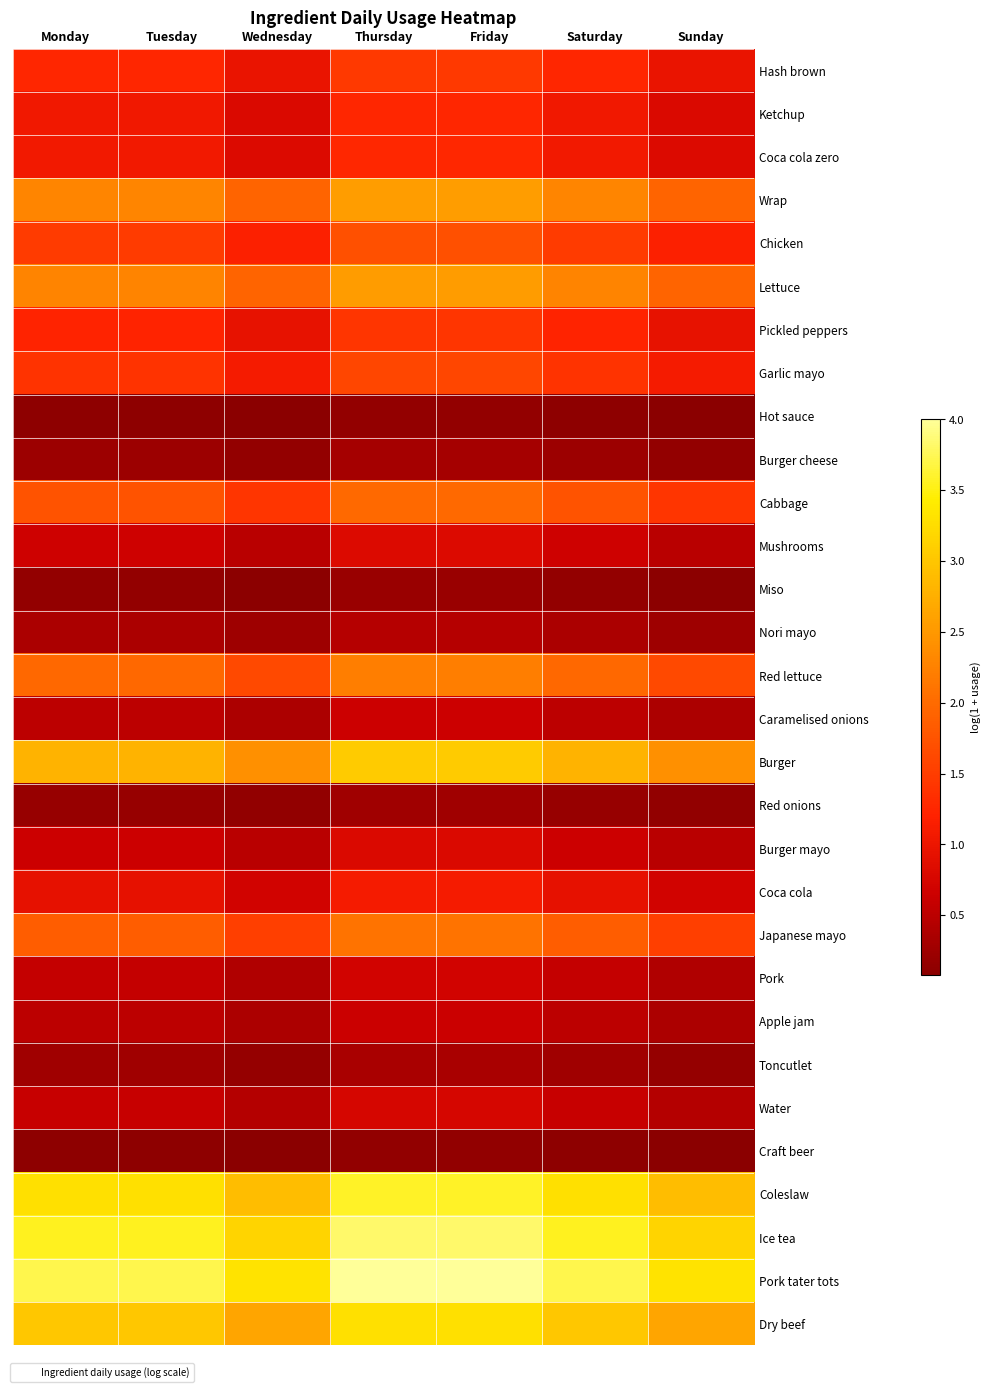

At which category is the sum across all series the highest?

Thursday